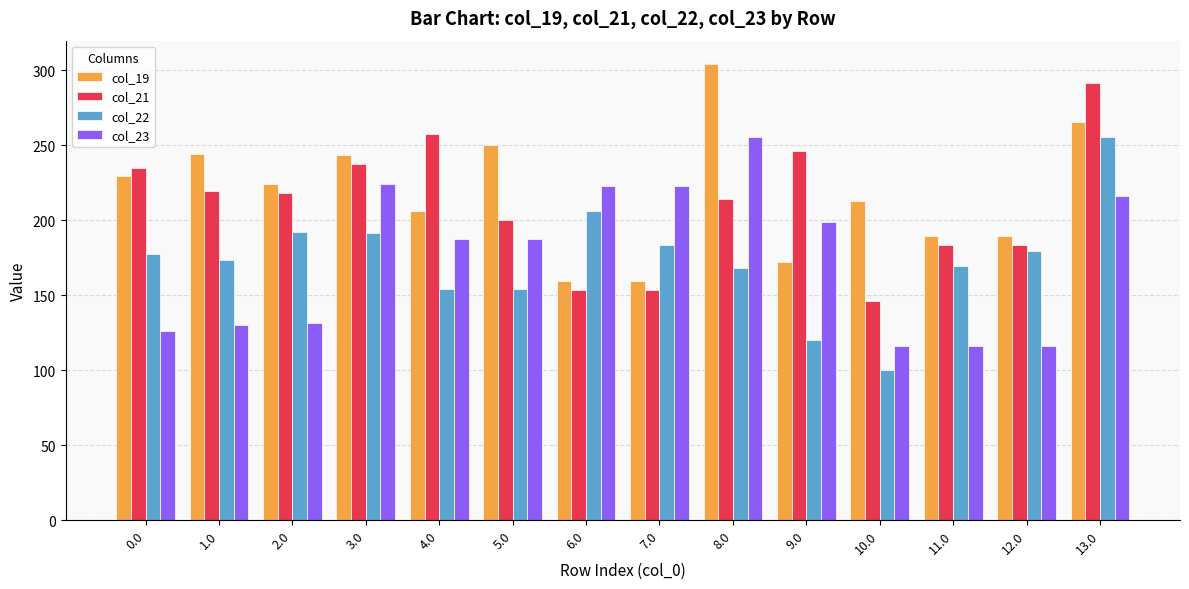

Between 0.0 and 13.0, which series saw the biggest shift?

col_23